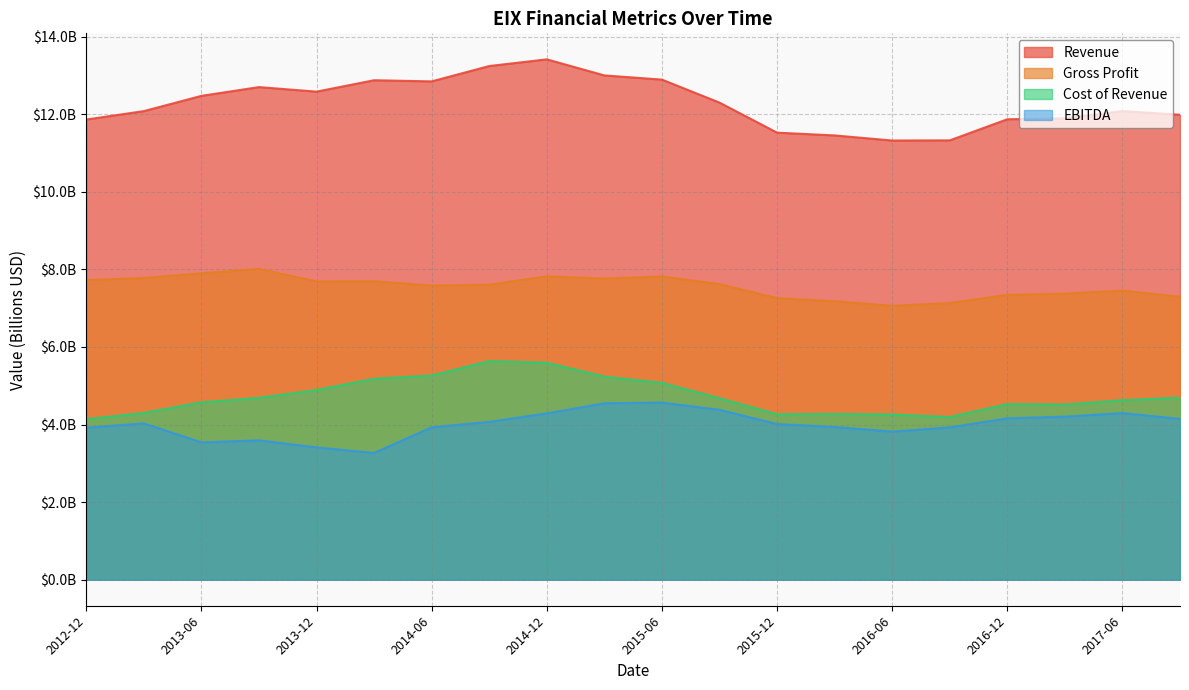

Which category has the highest value in the EBITDA series?

2015-06